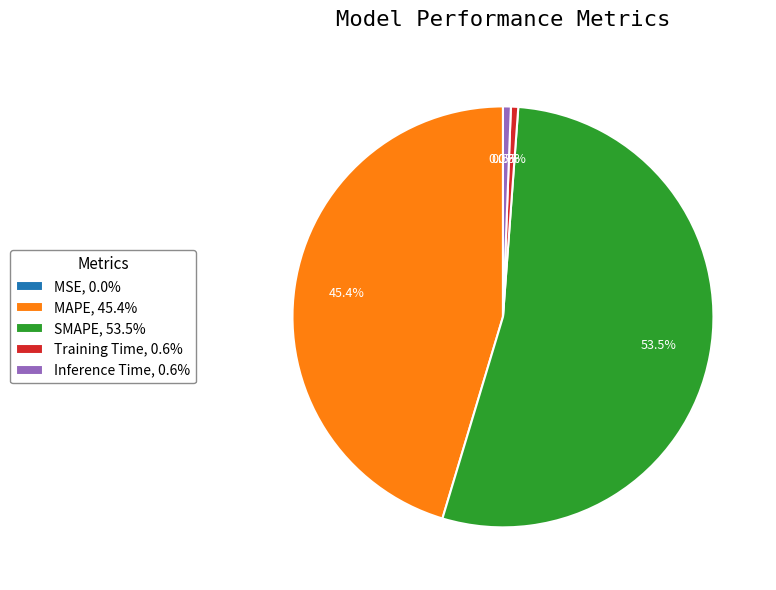

Is it true that Training Time is 1% of the pie?

True